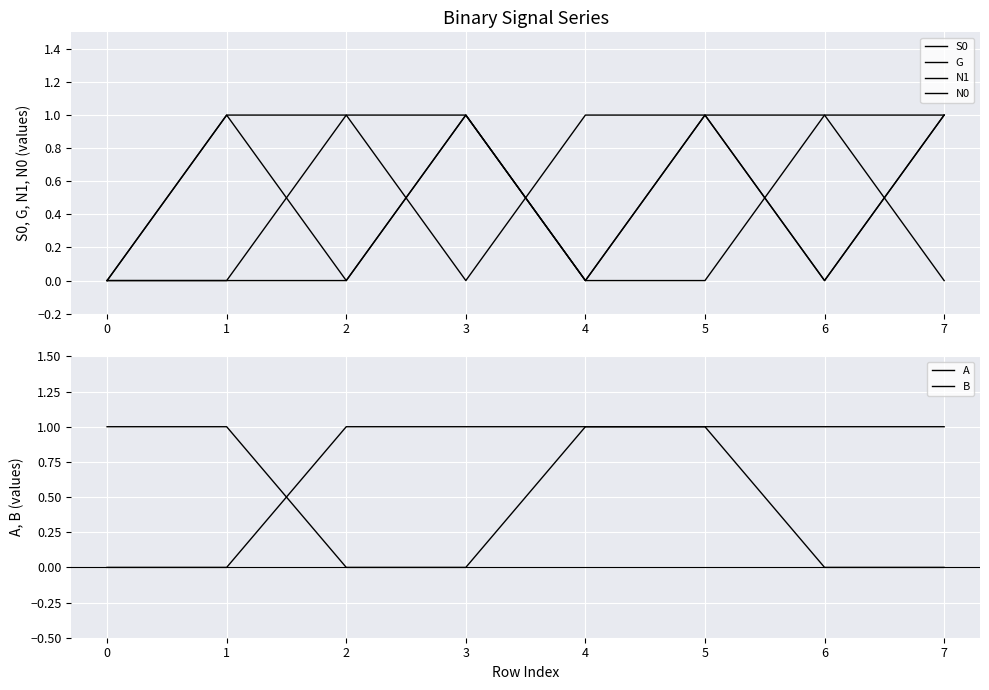

Which series changed the most between 1 and 3?

S0